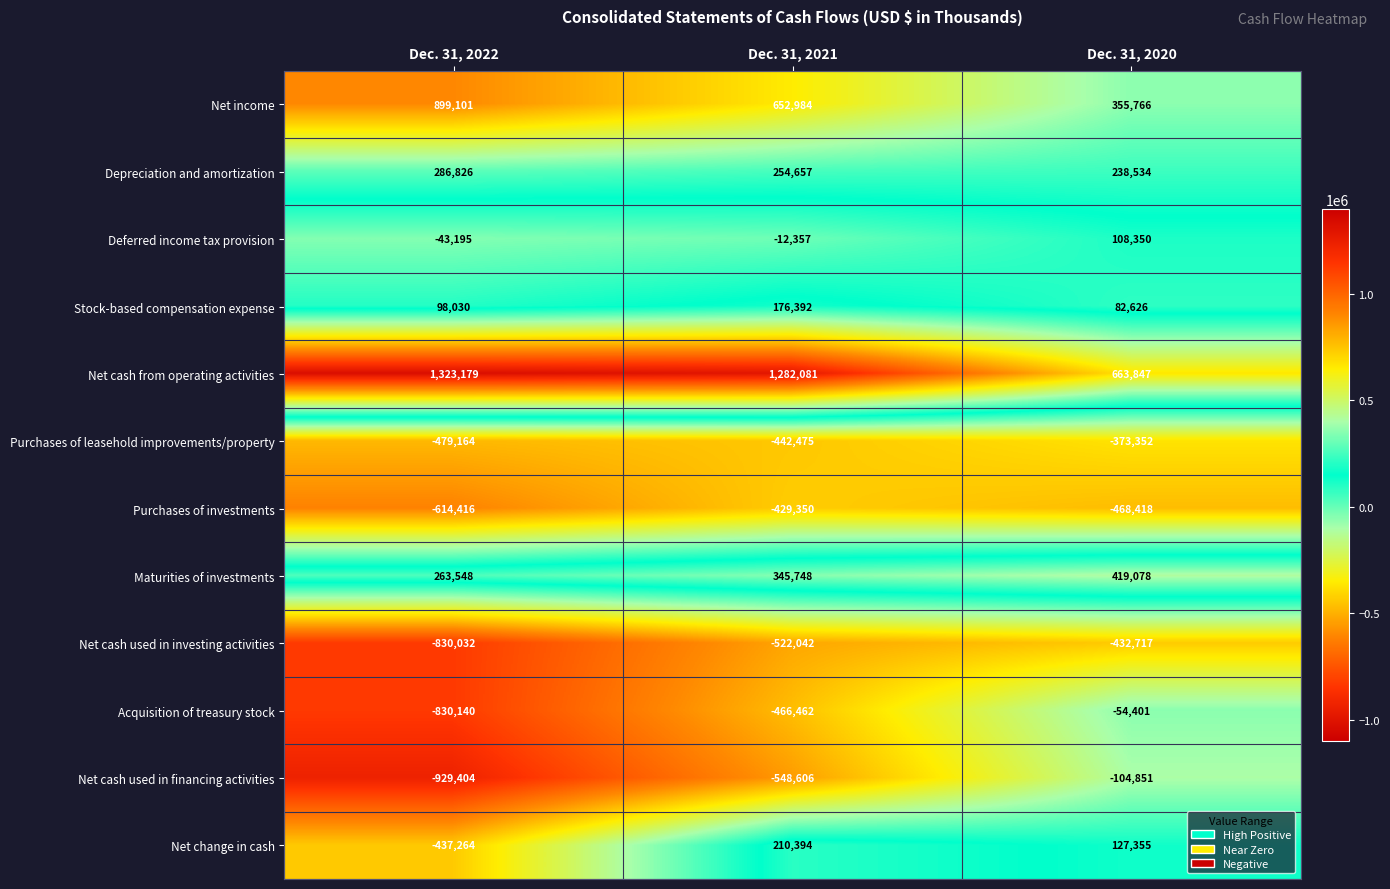

What is the difference between the maximum and minimum values in the Purchases of investments series?

185066